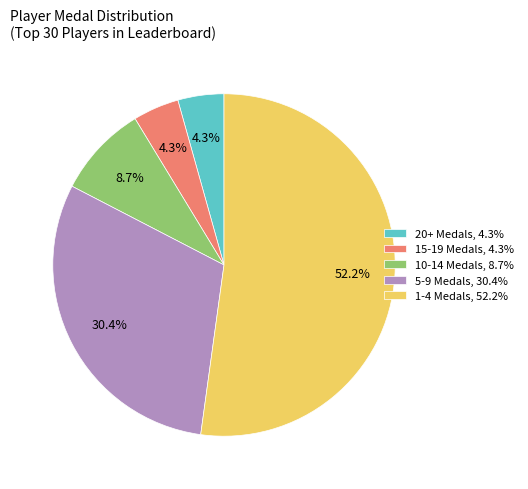

Do 20+ Medals, 4.3% and 1-4 Medals, 52.2% together represent more than half of the pie?

Yes